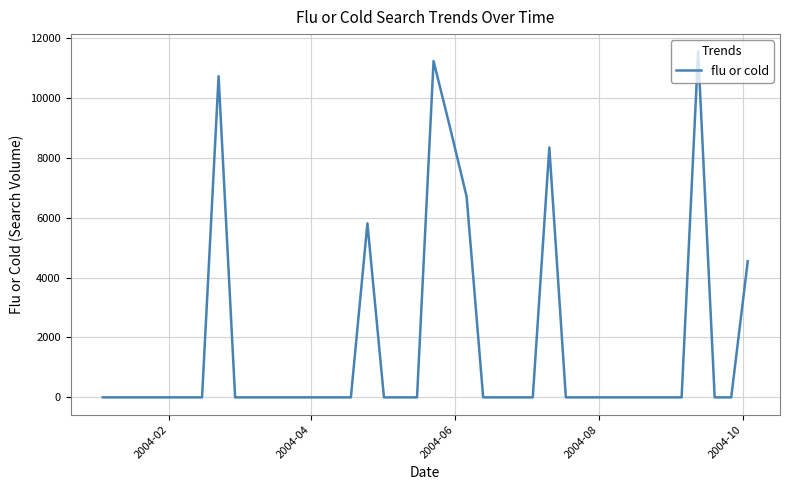

What is the greatest value displayed?

11555.7